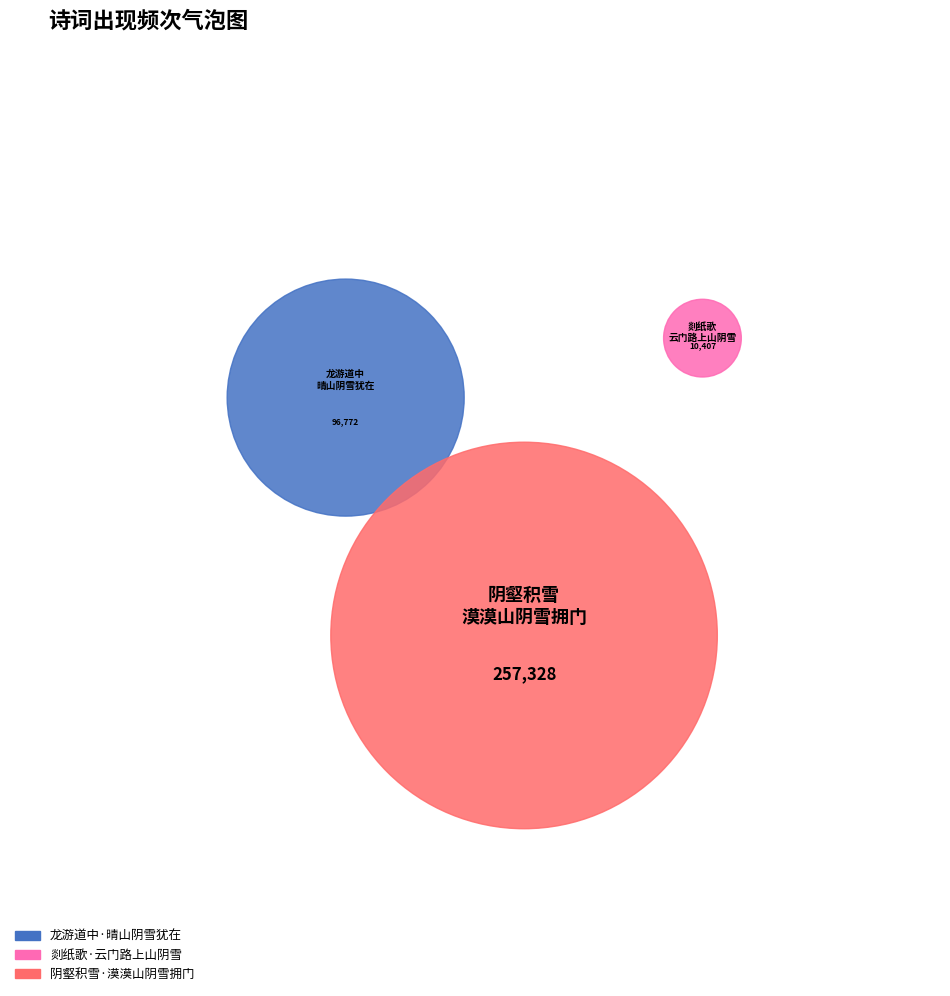

Is it true that 龙游道中·晴山阴雪犹在 is 35% of the pie?

False